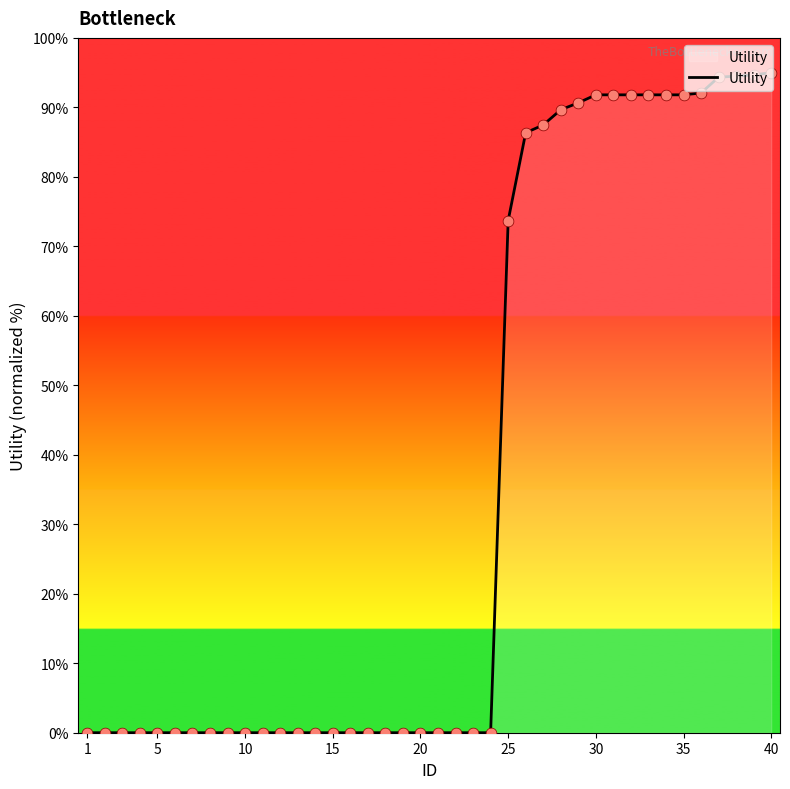

What is the maximum value shown in the chart?

95.0